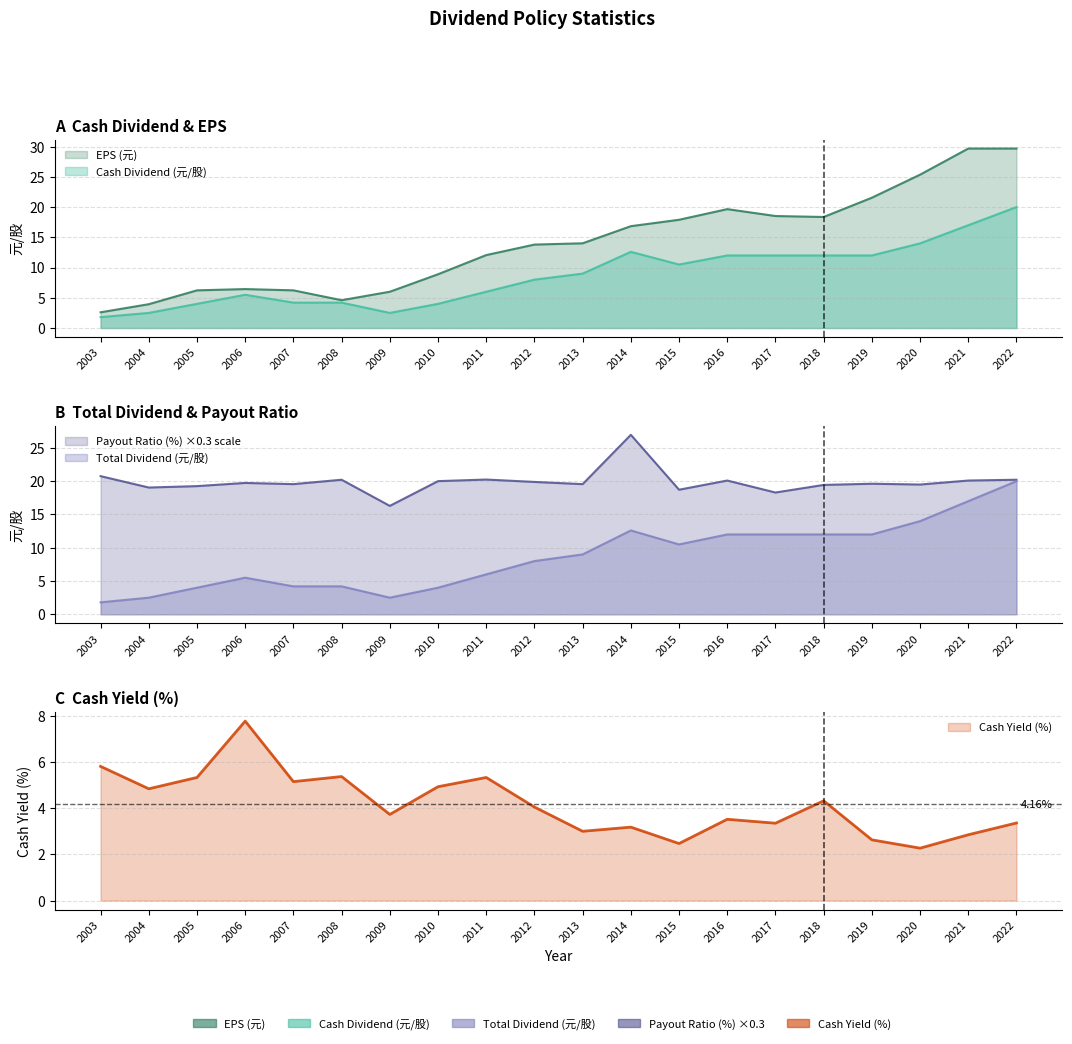

Where is the first local maximum for Cash Yield (%)?

2006